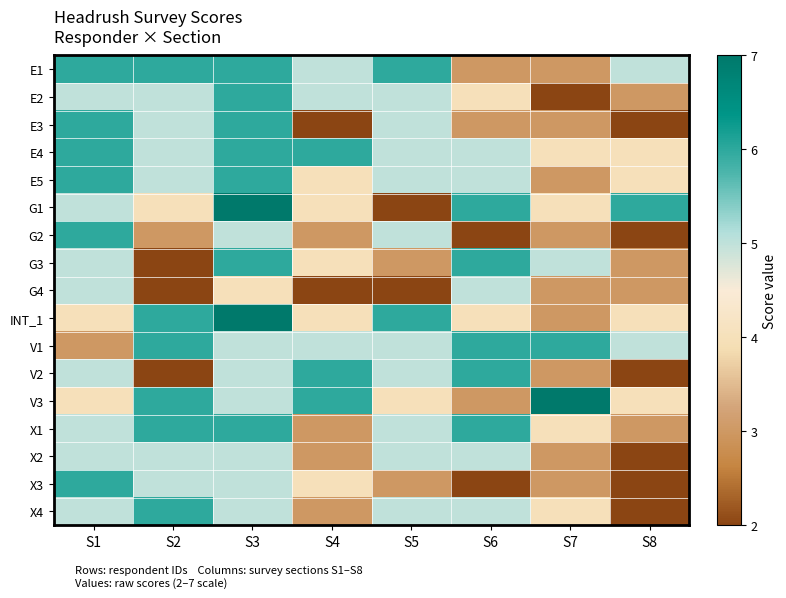

What is the total value across all series at S6?

76